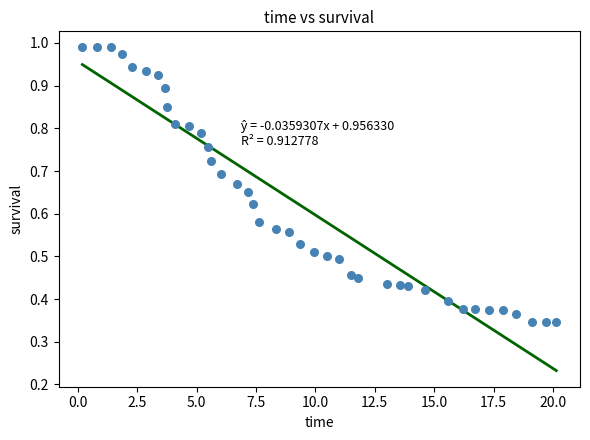

What is the range of X values (max minus min)?

20.0